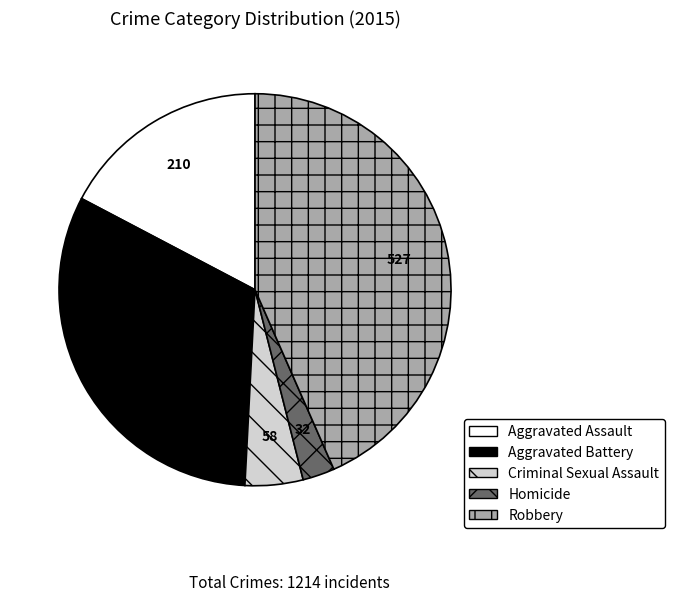

Which slice is the largest?

Robbery